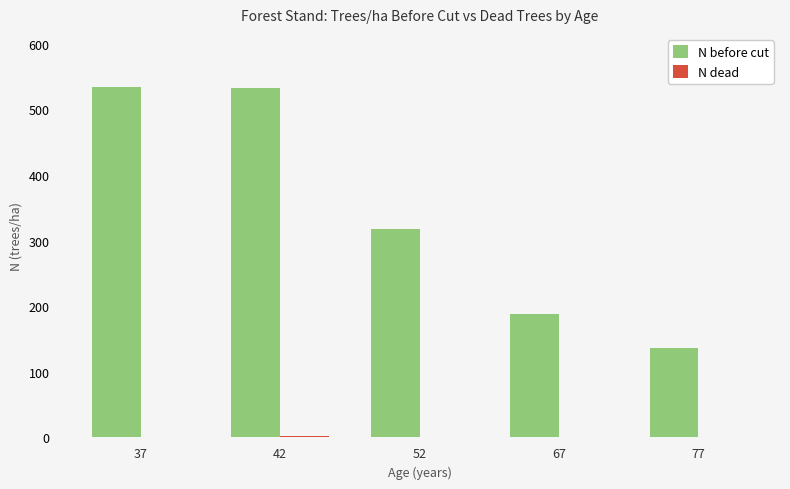

What is the highest value of the N before cut series?

534.8